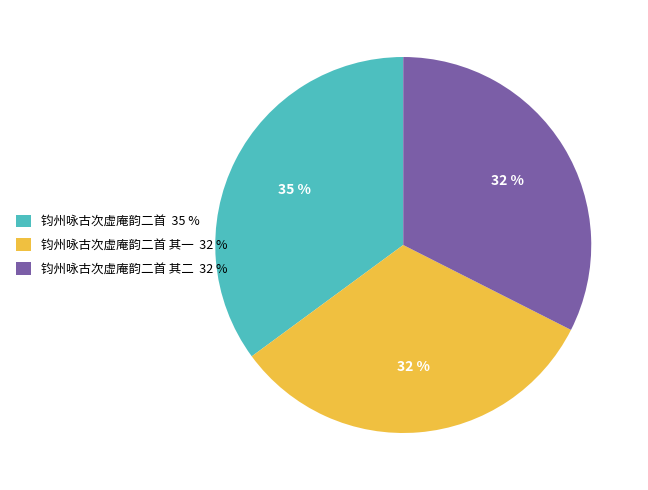

Is the sum of 钧州咏古次虚庵韵二首 其二 32 % and 钧州咏古次虚庵韵二首 其一 32 % greater than half?

Yes